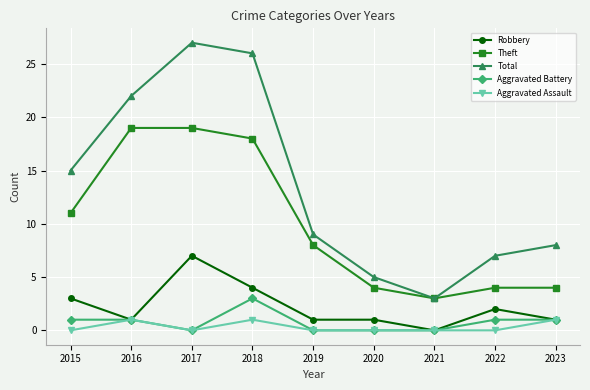

Reading left to right, what are all the values shown in this chart?

Robbery: 2015=3	2016=1	2017=7	2018=4	2019=1	2020=1	2021=0	2022=2	2023=1
Theft: 2015=11	2016=19	2017=19	2018=18	2019=8	2020=4	2021=3	2022=4	2023=4
Total: 2015=15	2016=22	2017=27	2018=26	2019=9	2020=5	2021=3	2022=7	2023=8
Aggravated Battery: 2015=1	2016=1	2017=0	2018=3	2019=0	2020=0	2021=0	2022=1	2023=1
Aggravated Assault: 2015=0	2016=1	2017=0	2018=1	2019=0	2020=0	2021=0	2022=0	2023=1